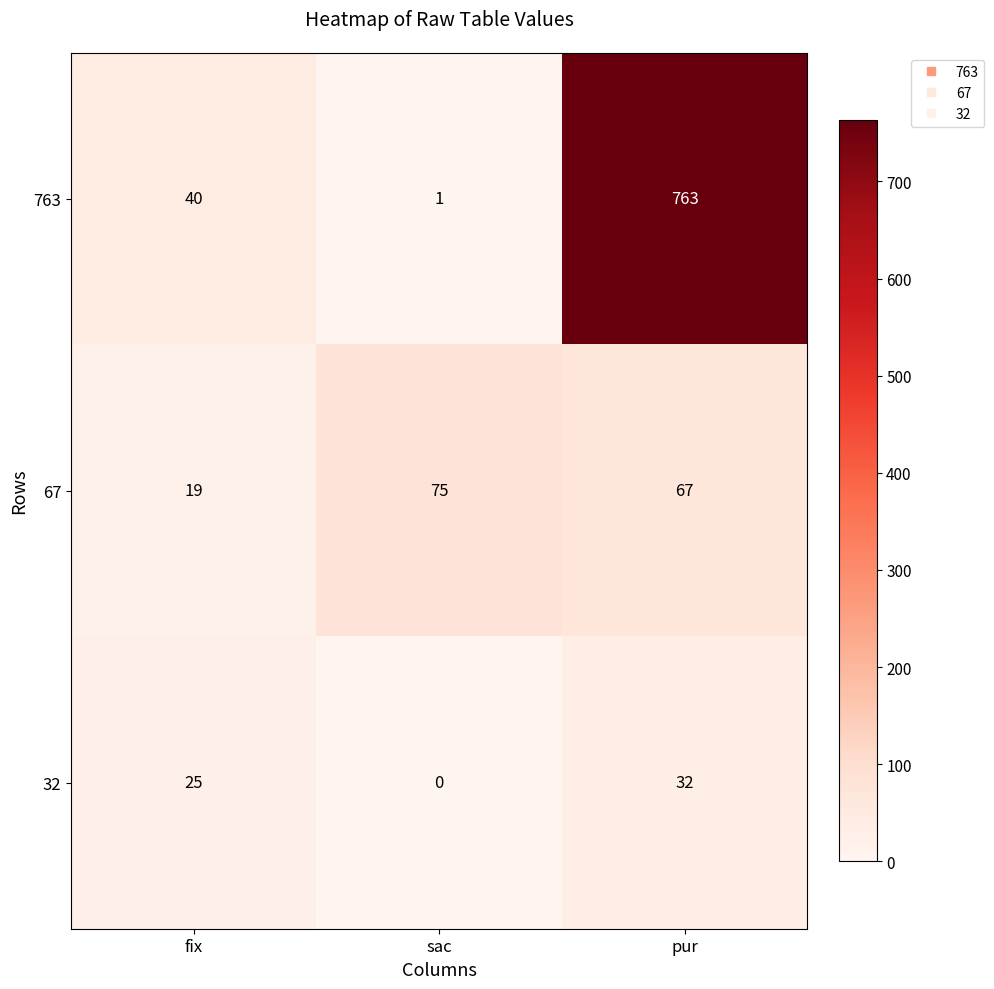

Which category has the lowest value across all series?

sac